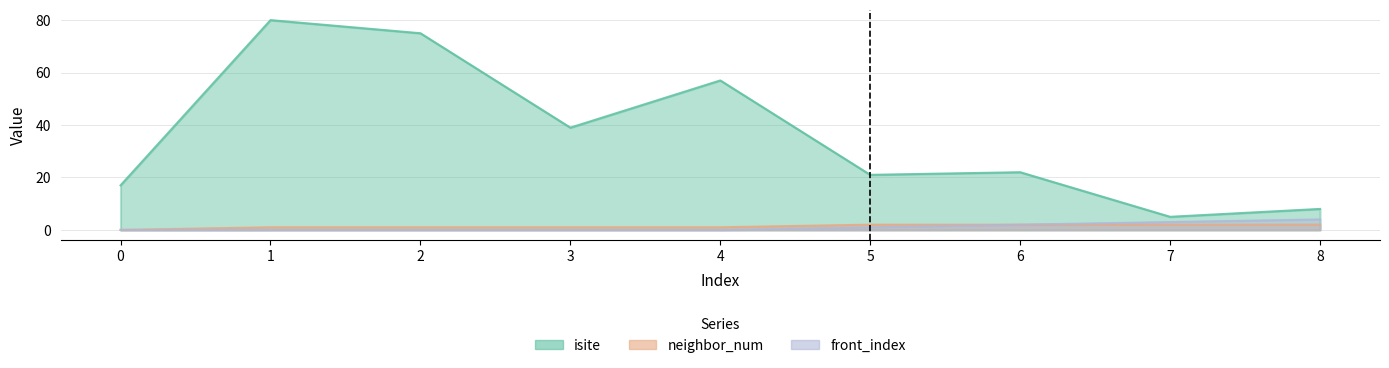

What is the difference between the front_index values at 5 and 6?

1